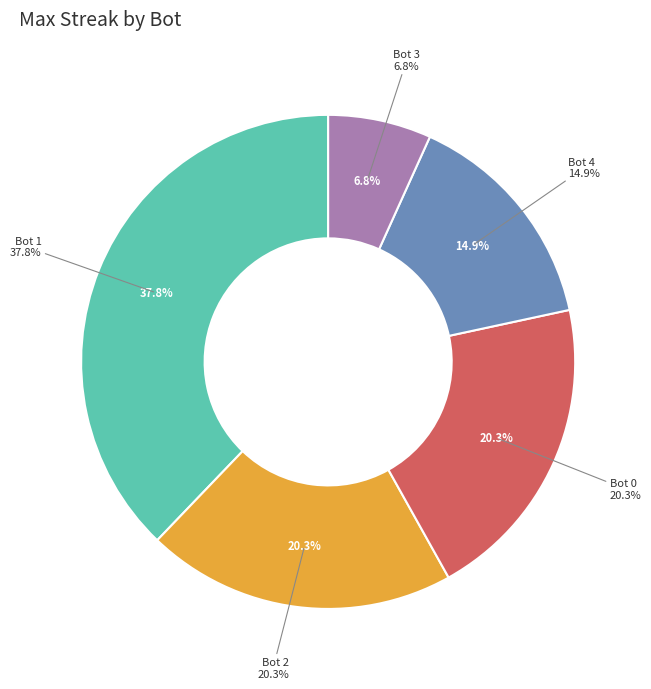

To the nearest percent, what percentage of the pie is 0?

20%